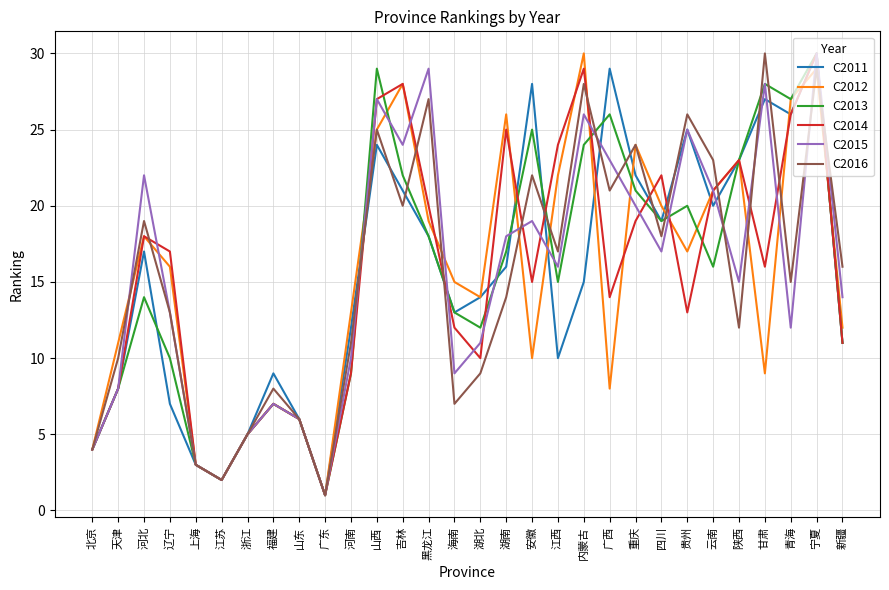

How many lines are shown in the chart?

6